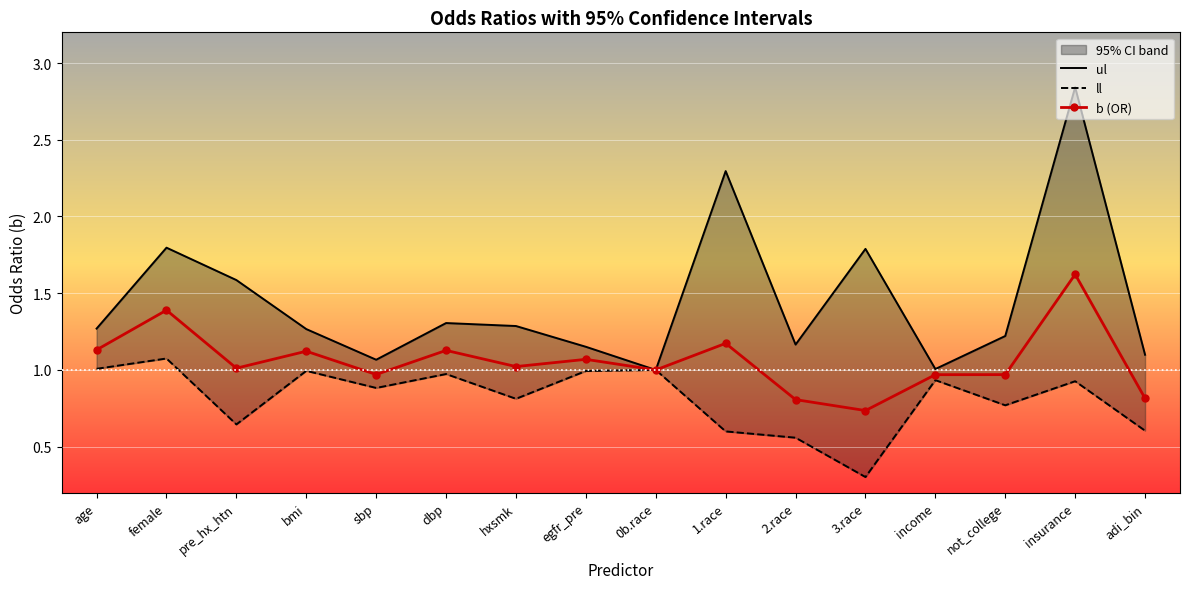

At which category does ll reach its first local valley?

pre_hx_htn